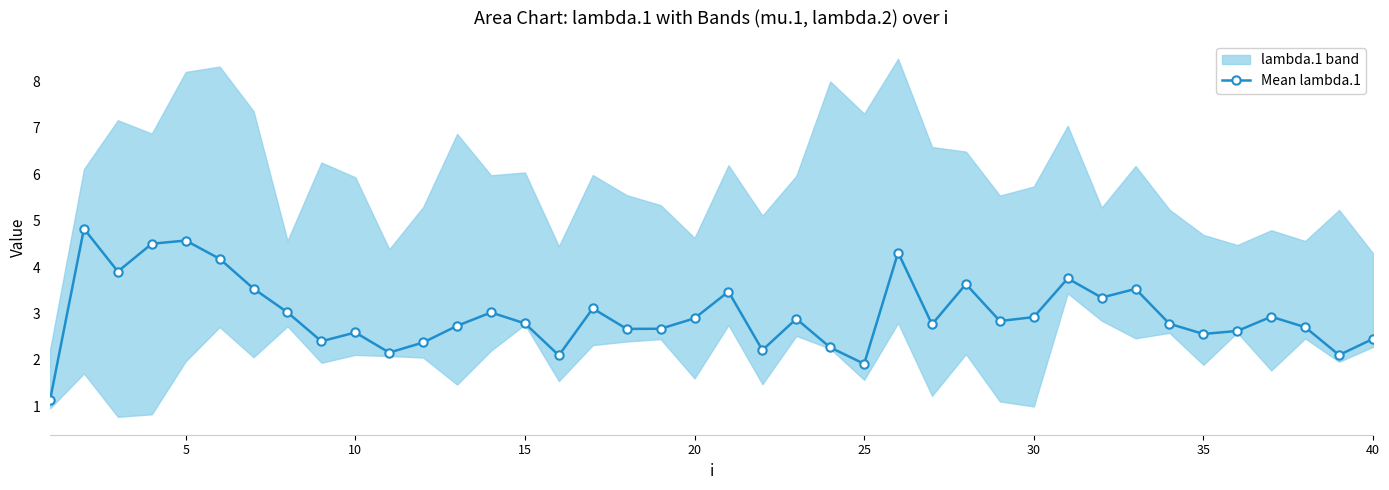

What is the value of the 17th point from the left?

3.1